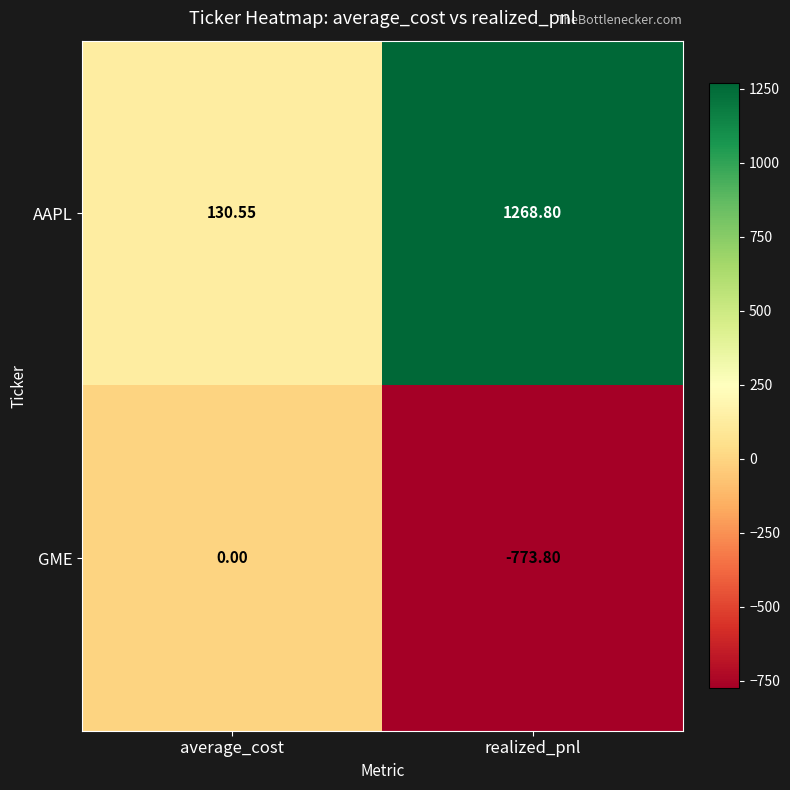

Rank the categories by GME value from lowest to highest.

realized_pnl, average_cost